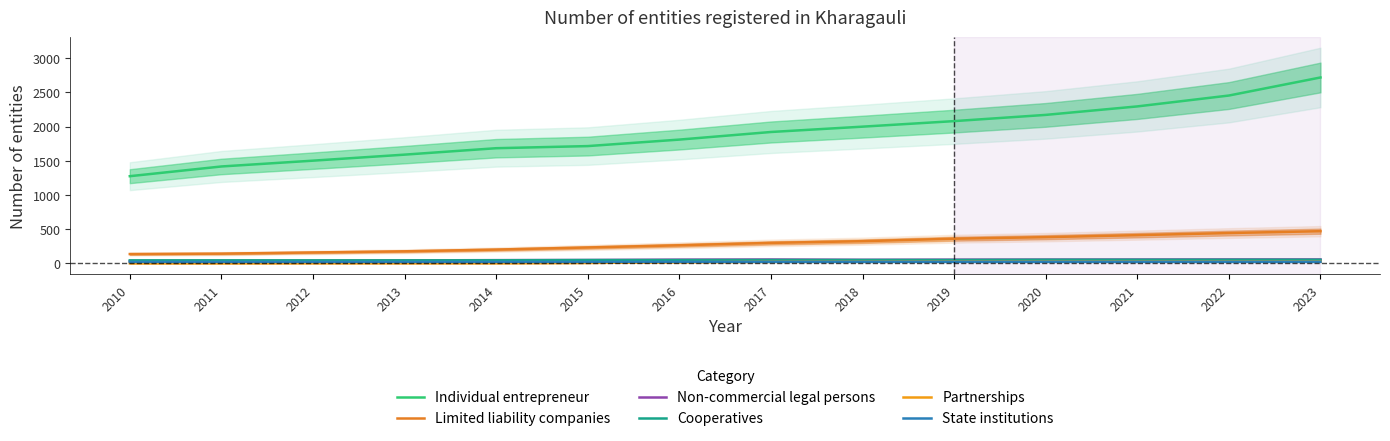

Is it true that Individual entrepreneur equals 737 at 2021?

False